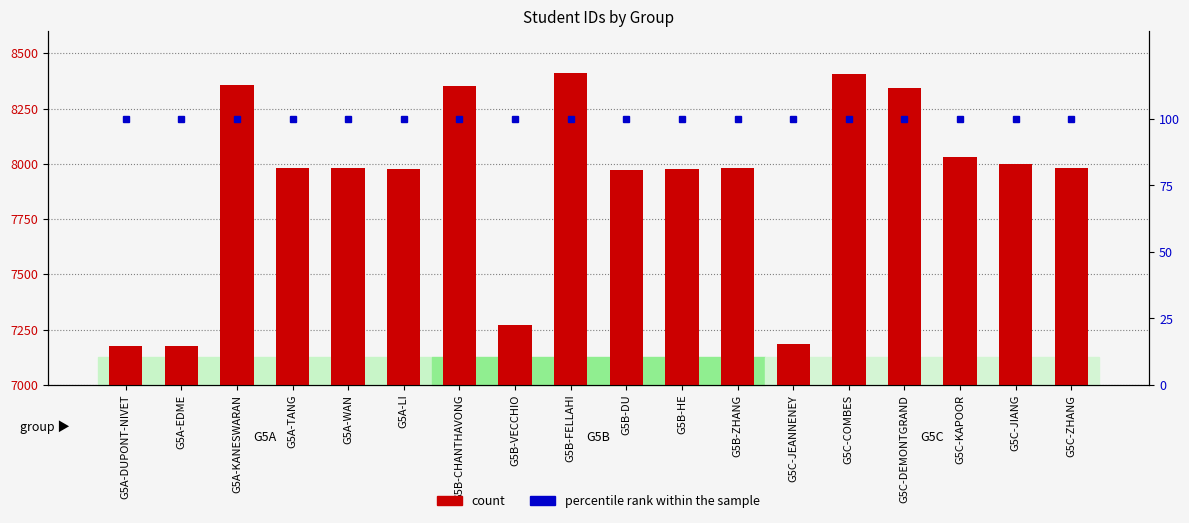

What are all the series names shown in the legend?

count, percentile rank within the sample